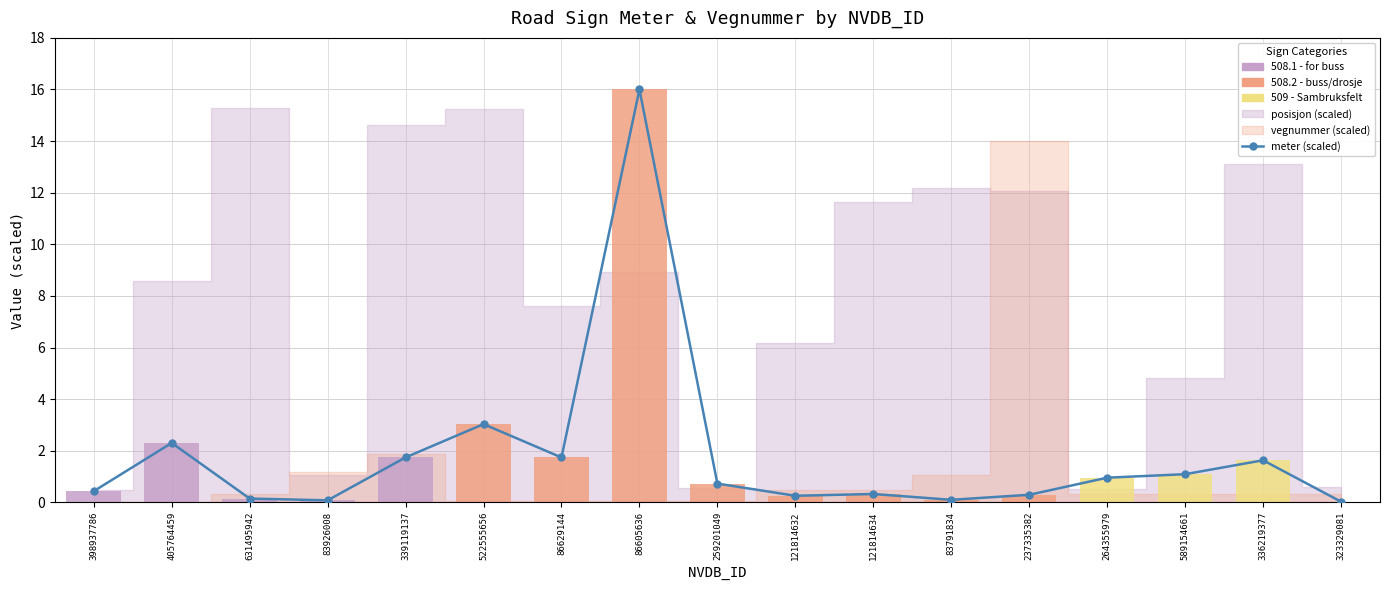

Where is the data nearest to the value 8?

522555656